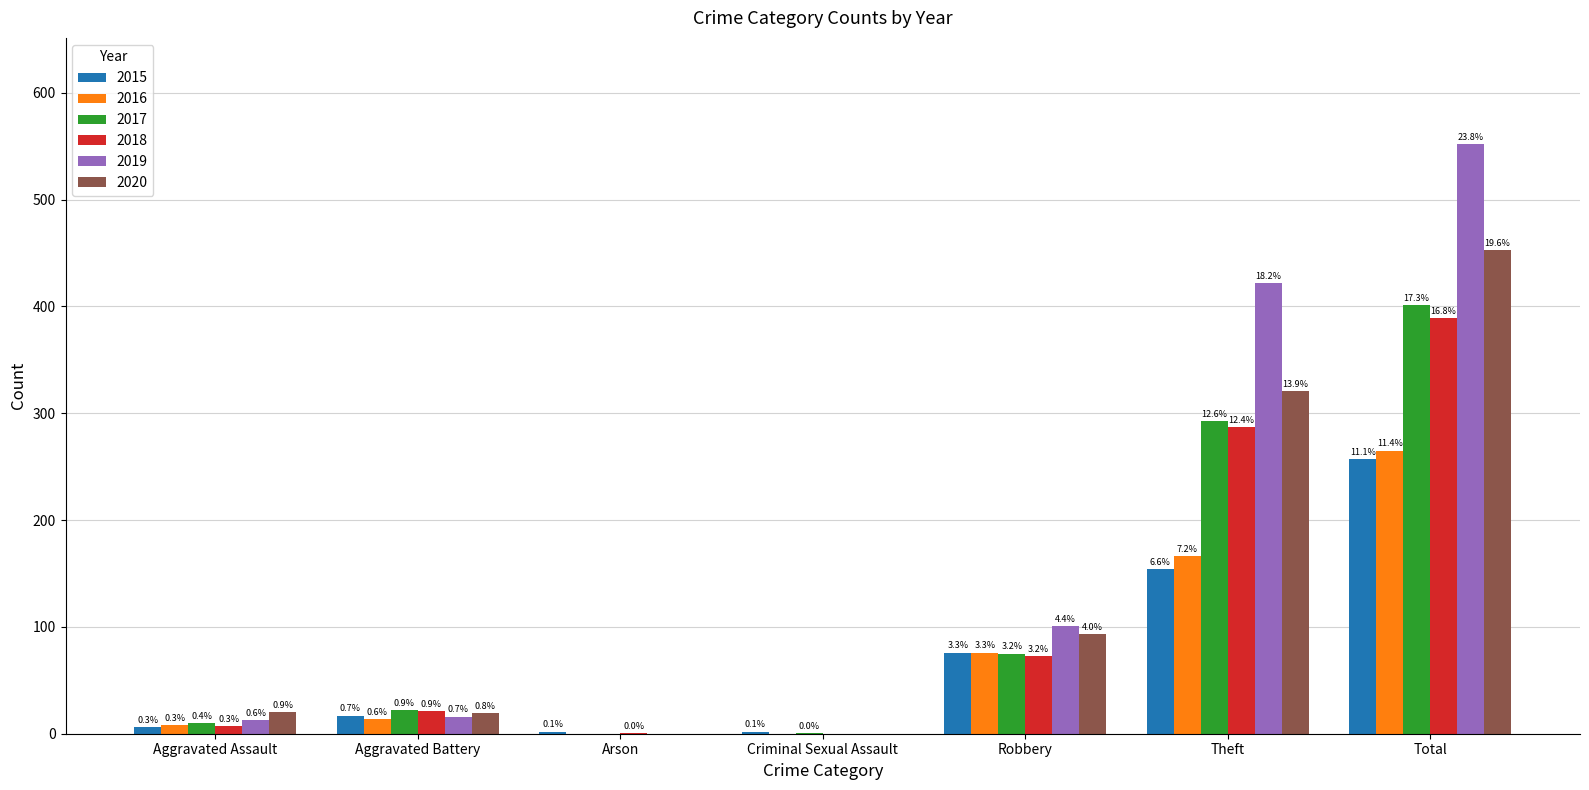

Which category has the highest value across all series?

Total